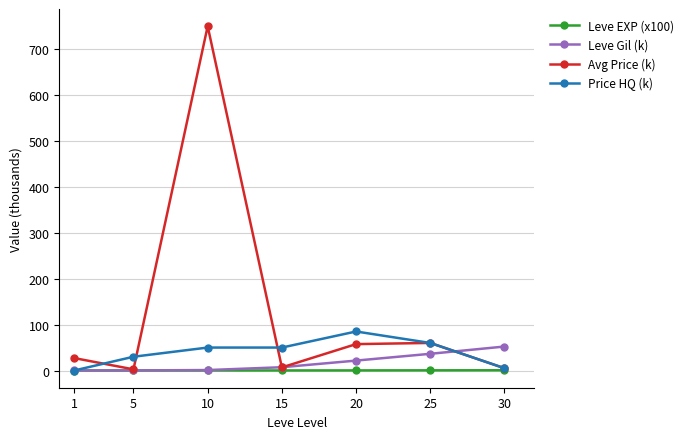

Is the value of Avg Price (k) at 25 greater than the value of Leve EXP (x100) at 15?

Yes